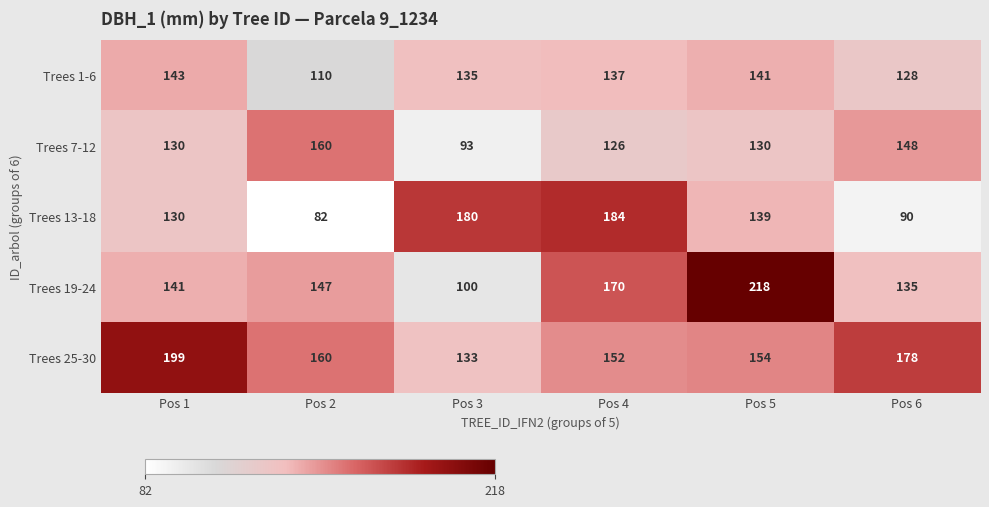

Count the number of categories in the chart.

6